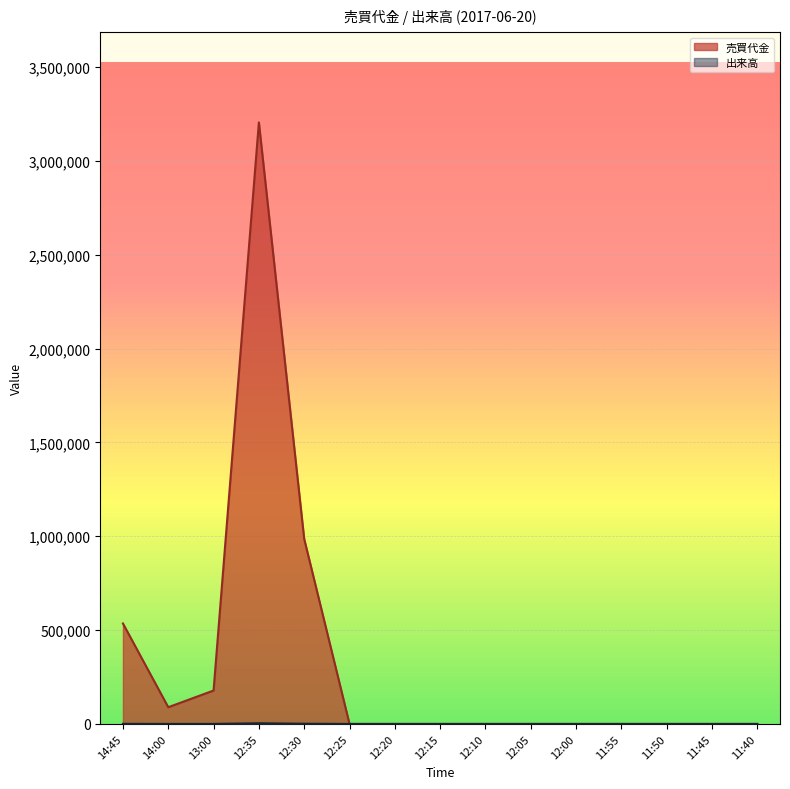

True or false: 出来高 and 売買代金 cross at least once.

False